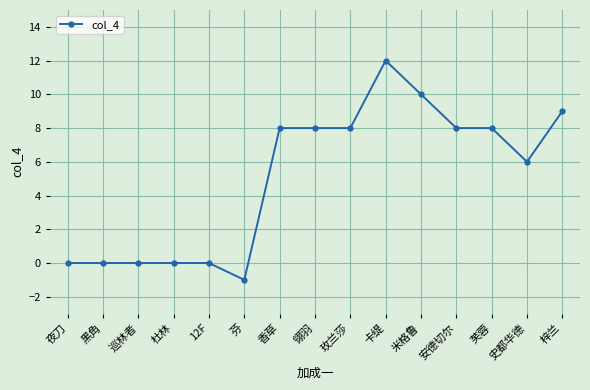

Approximately how many times larger is the value at 安德切尔 compared to 卡缇?

0.7